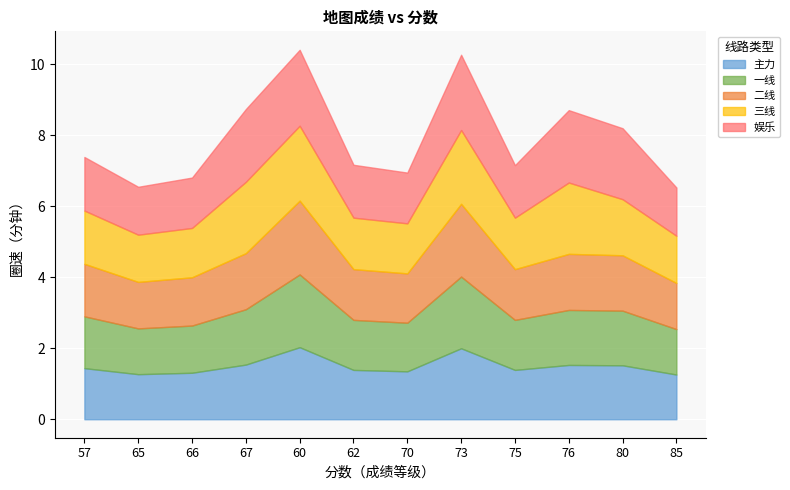

What is the label of the 10th point from the left?

76